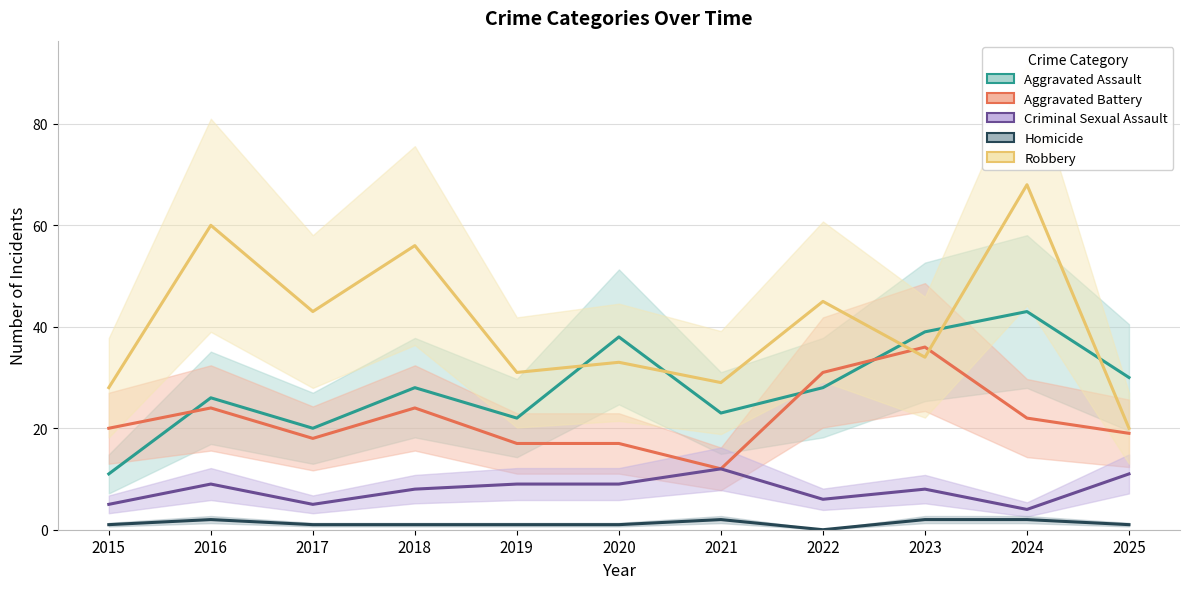

Which label corresponds to the largest value in the chart?

2024